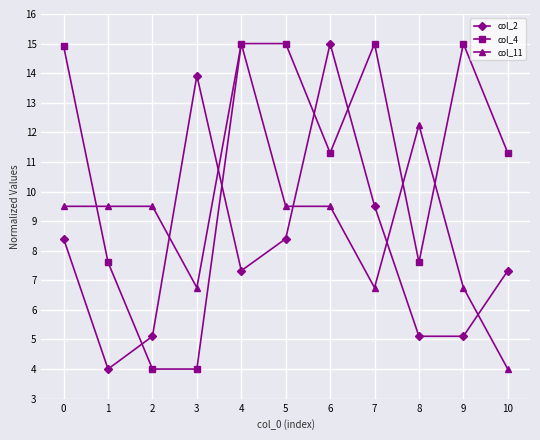

Is it true that col_2 equals 14.7 at 4?

False